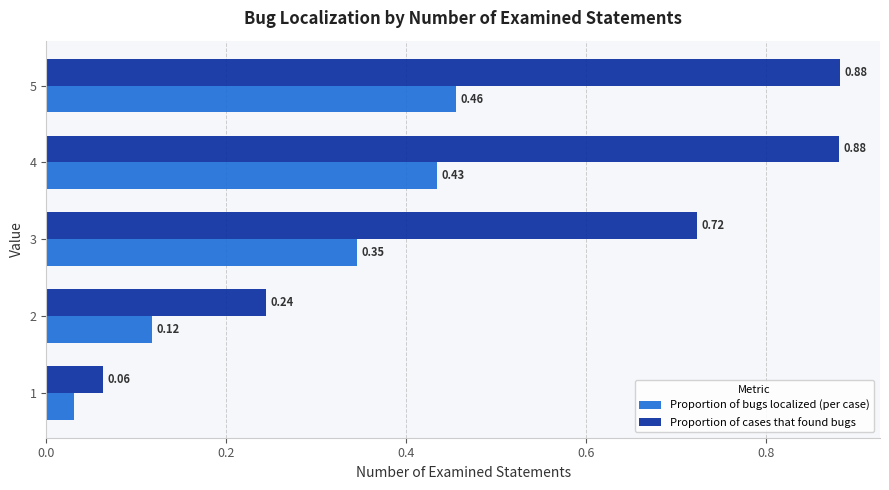

Rank the series by their average value, from highest to lowest.

Proportion of cases that found bugs, Proportion of bugs localized (per case)